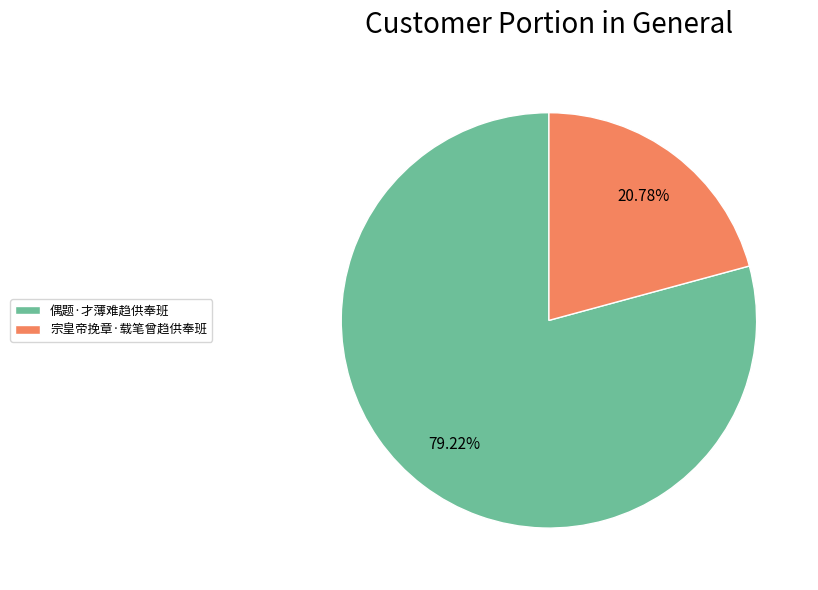

Is there any slice that represents more than half of the pie?

Yes